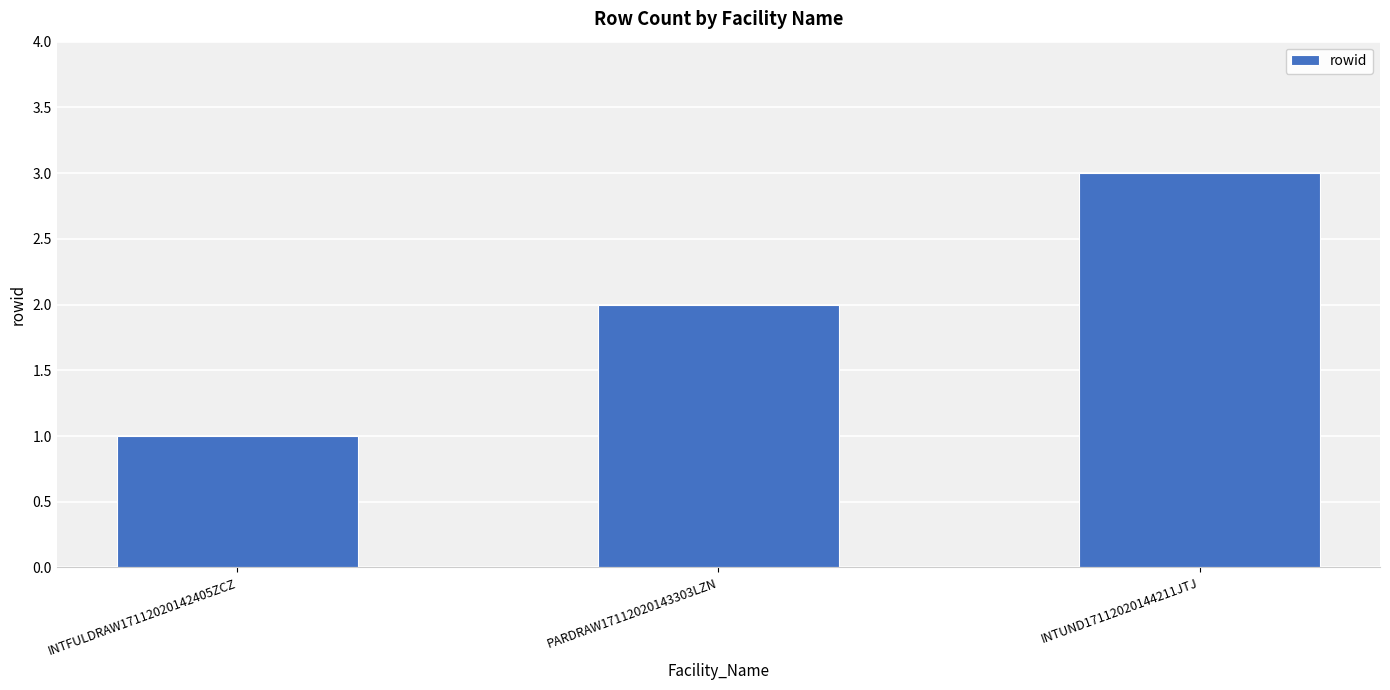

What is the greatest value displayed?

3